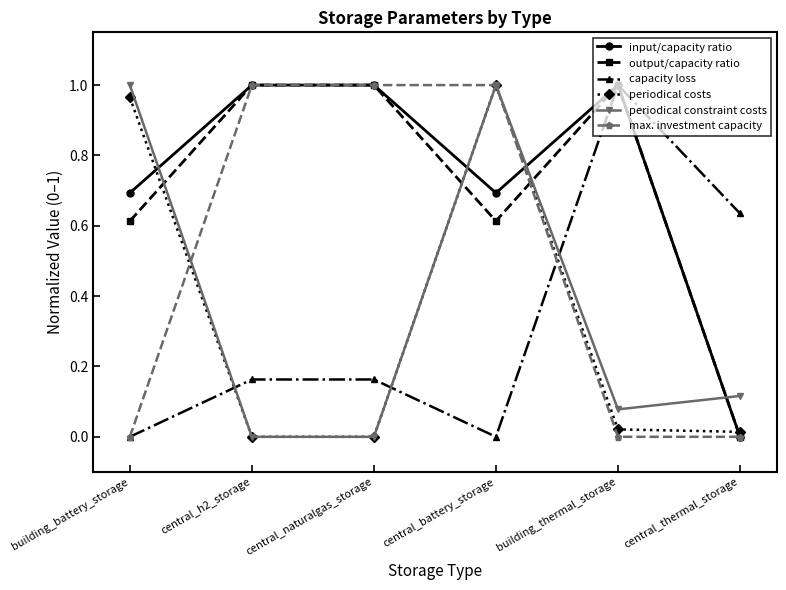

The output/capacity ratio series shows 1.0 at central_naturalgas_storage. True or false?

True